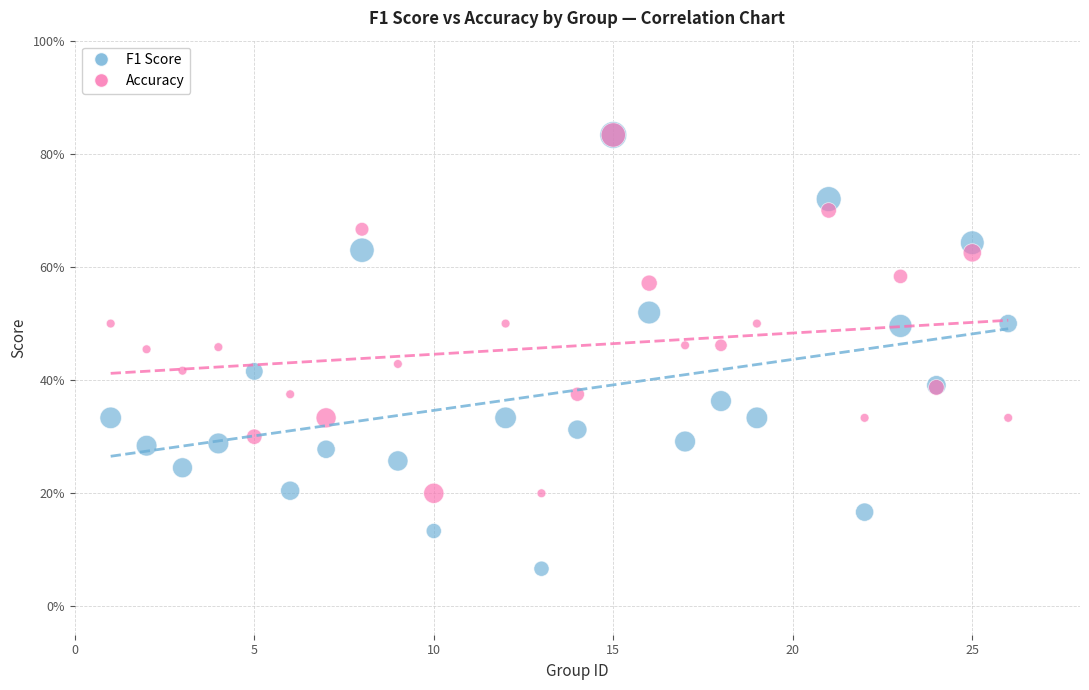

What are all the series names shown in the legend?

F1 Score, Accuracy